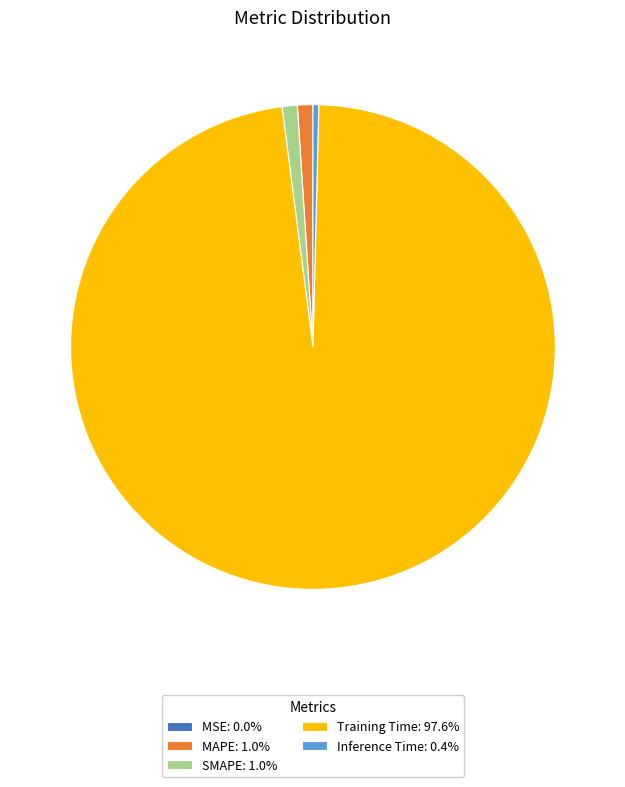

Do SMAPE: 1.0% and MAPE: 1.0% together represent more than half of the pie?

No